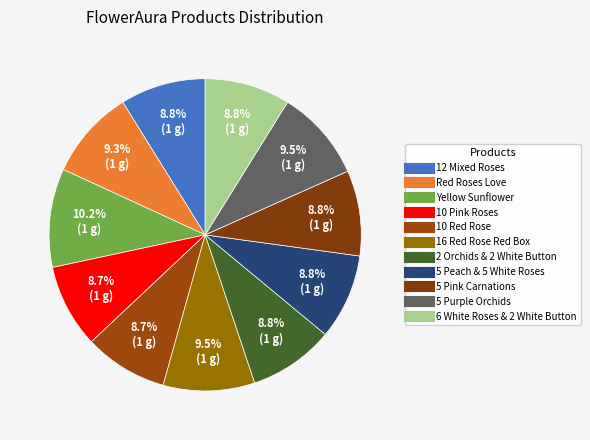

Count the number of slices in the pie.

11